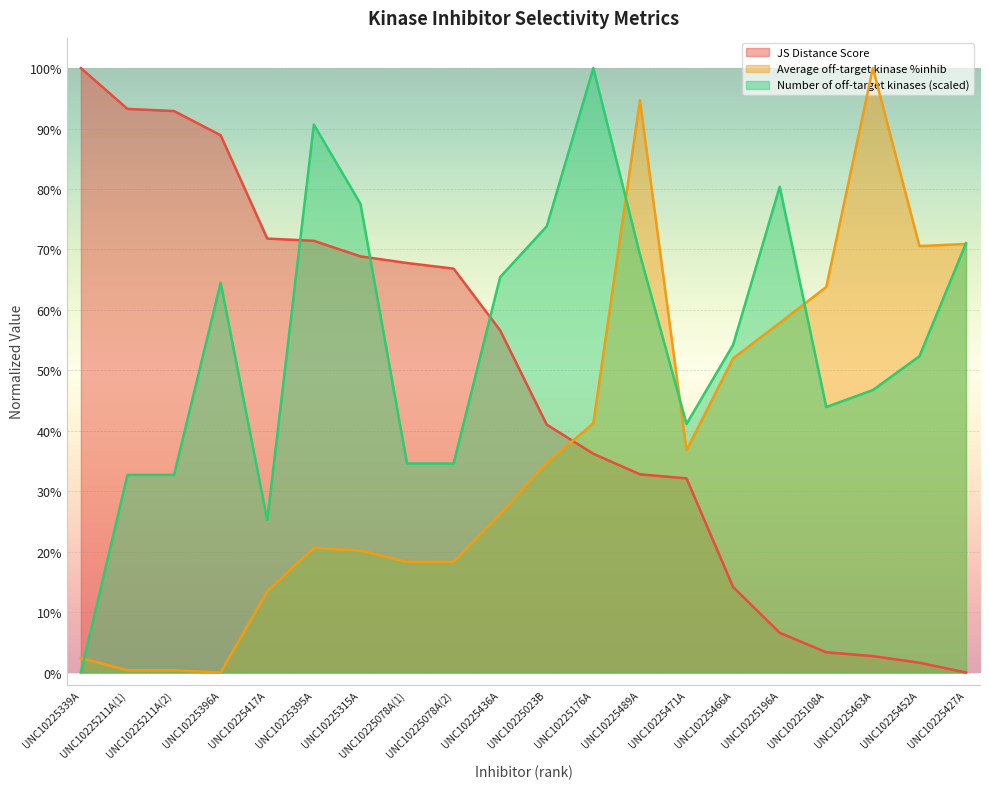

True or false: Average off-target kinase %inhib has a value of 0.1 at UNC10225078A(2).

False